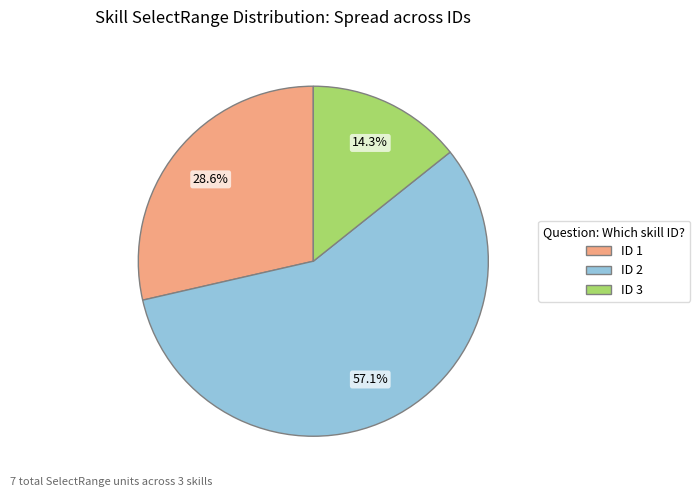

Is there a majority slice in this chart?

Yes